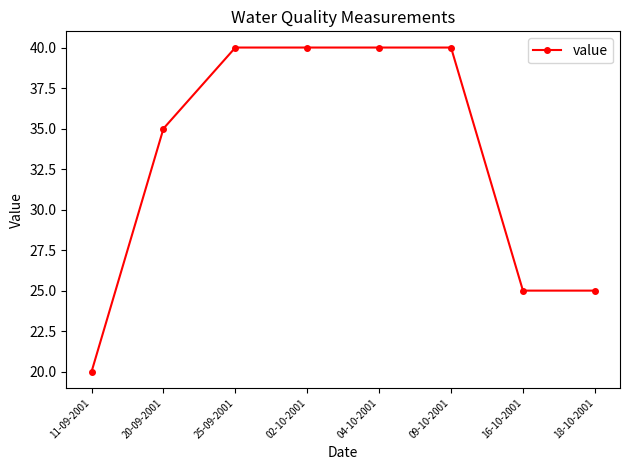

Approximately how many times larger is the value at 18-10-2001 compared to 20-09-2001?

0.7